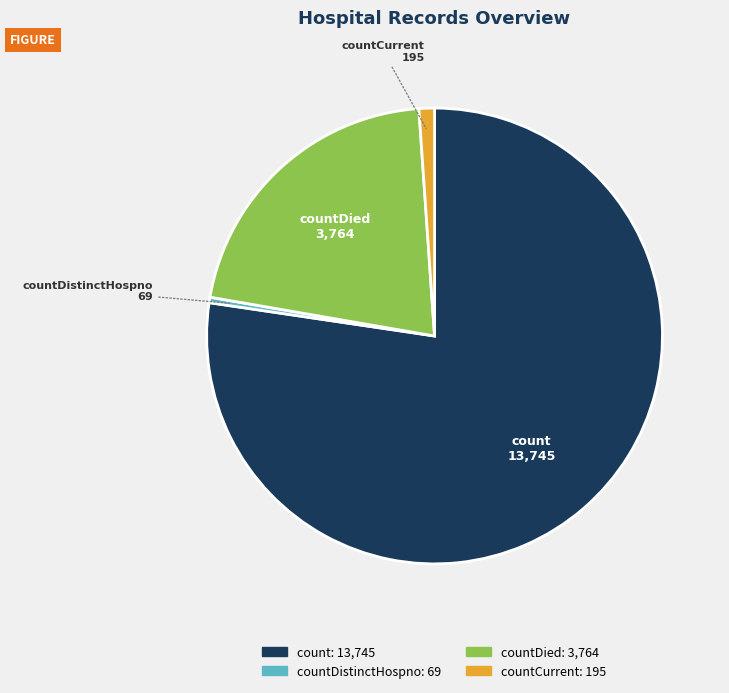

Is there a majority slice in this chart?

Yes